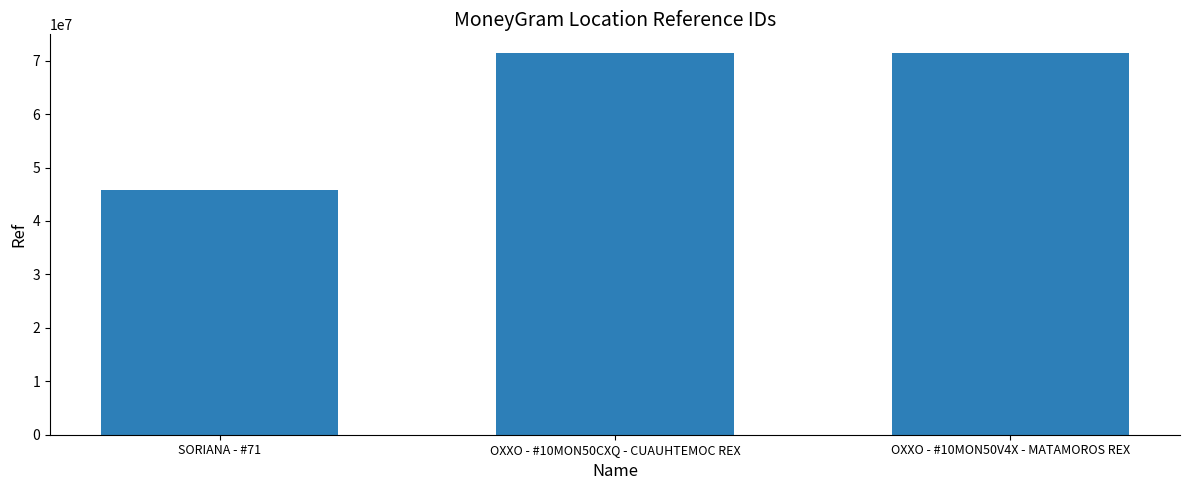

What is the difference between the values at SORIANA - #71 and OXXO - #10MON50CXQ - CUAUHTEMOC REX?

25524414